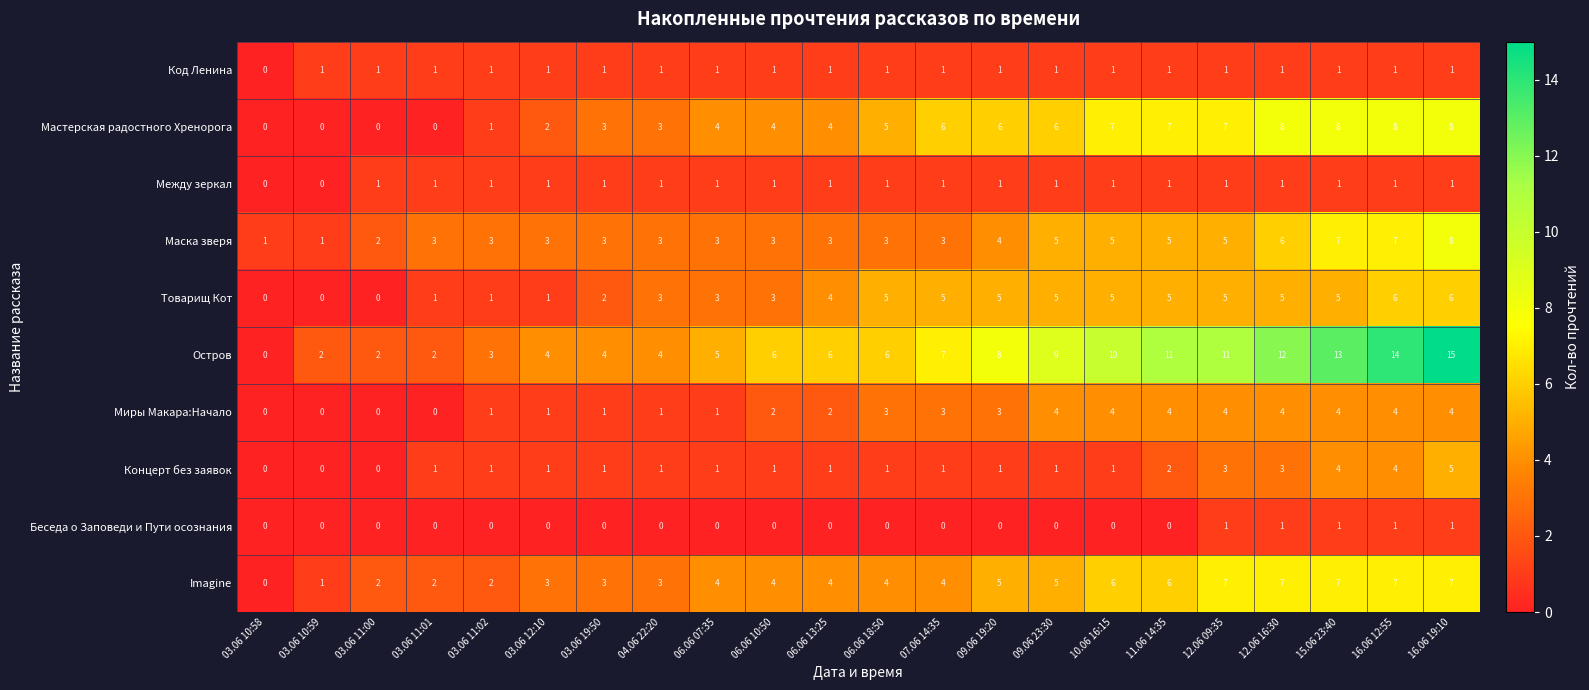

What is the sum of the Остров values at 03.06 11:00 and 09.06 19:20?

10